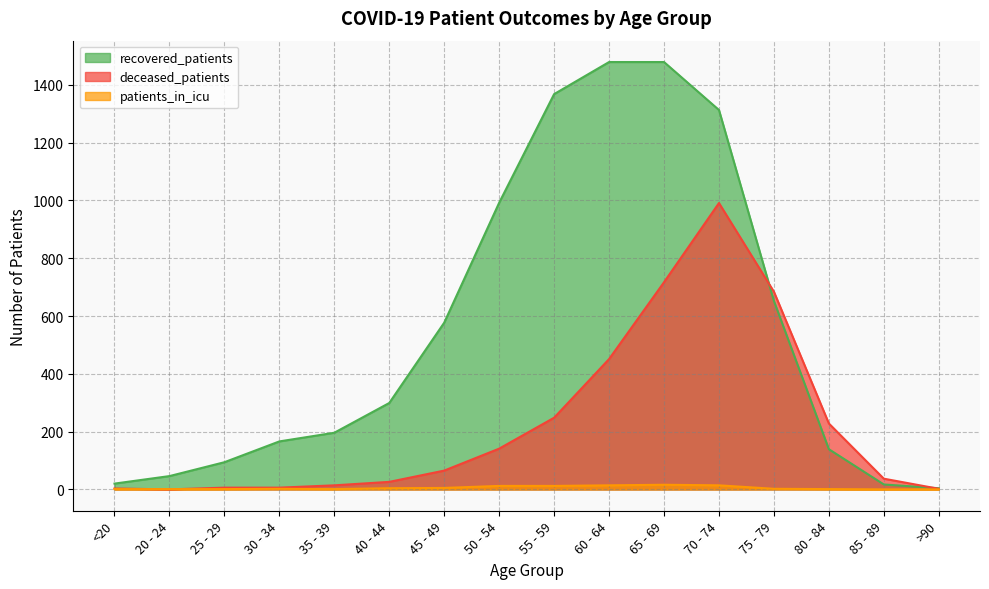

What is the label of the 3rd point from the right?

80 - 84